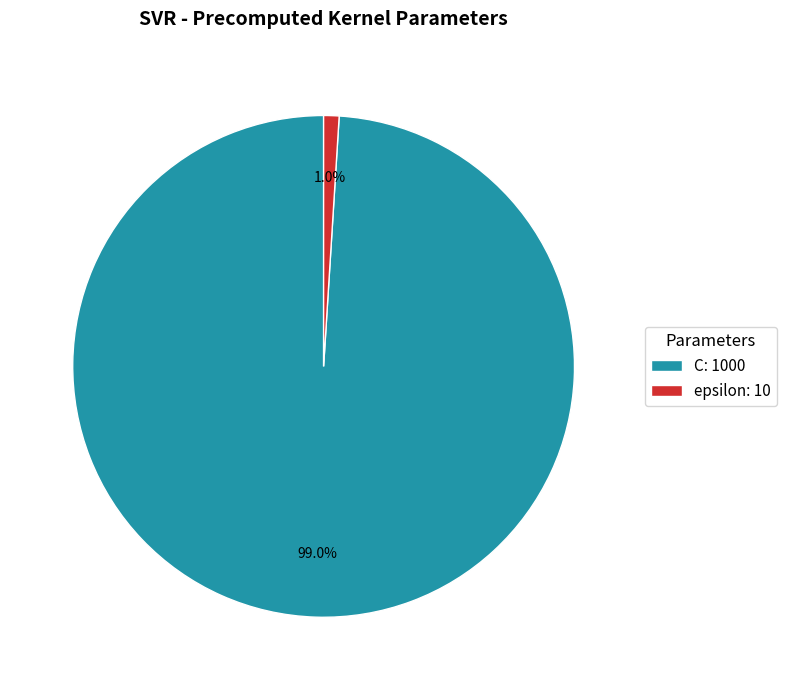

How many slices are in this pie chart?

2